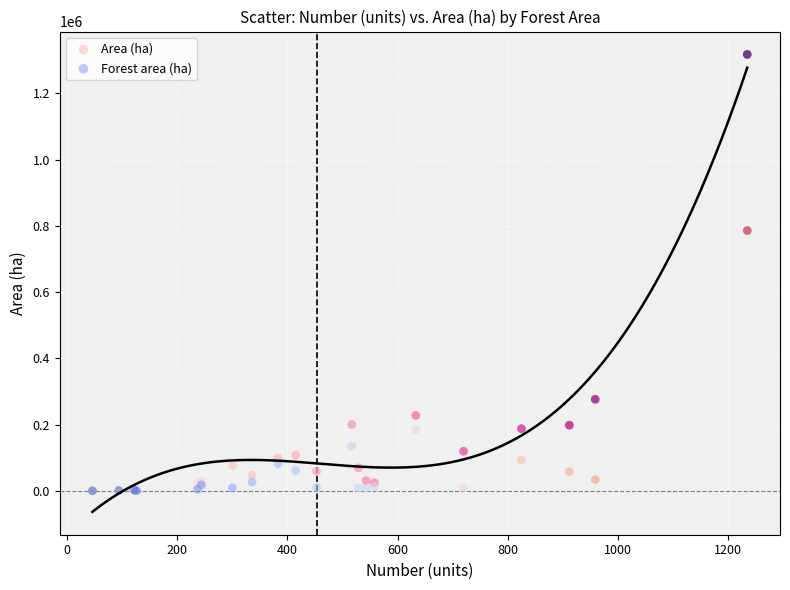

In the Forest area (ha) series, what Y value is closest to 393422?

185155